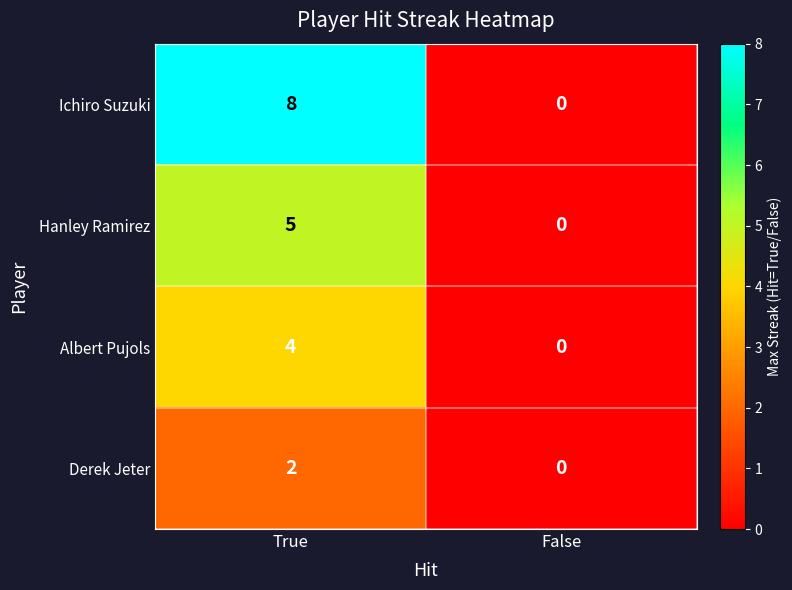

How many data points does each series have?

2